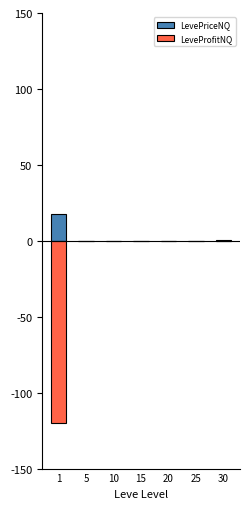

List the series in order of their peak value, lowest first.

LeveProfitNQ, LevePriceNQ